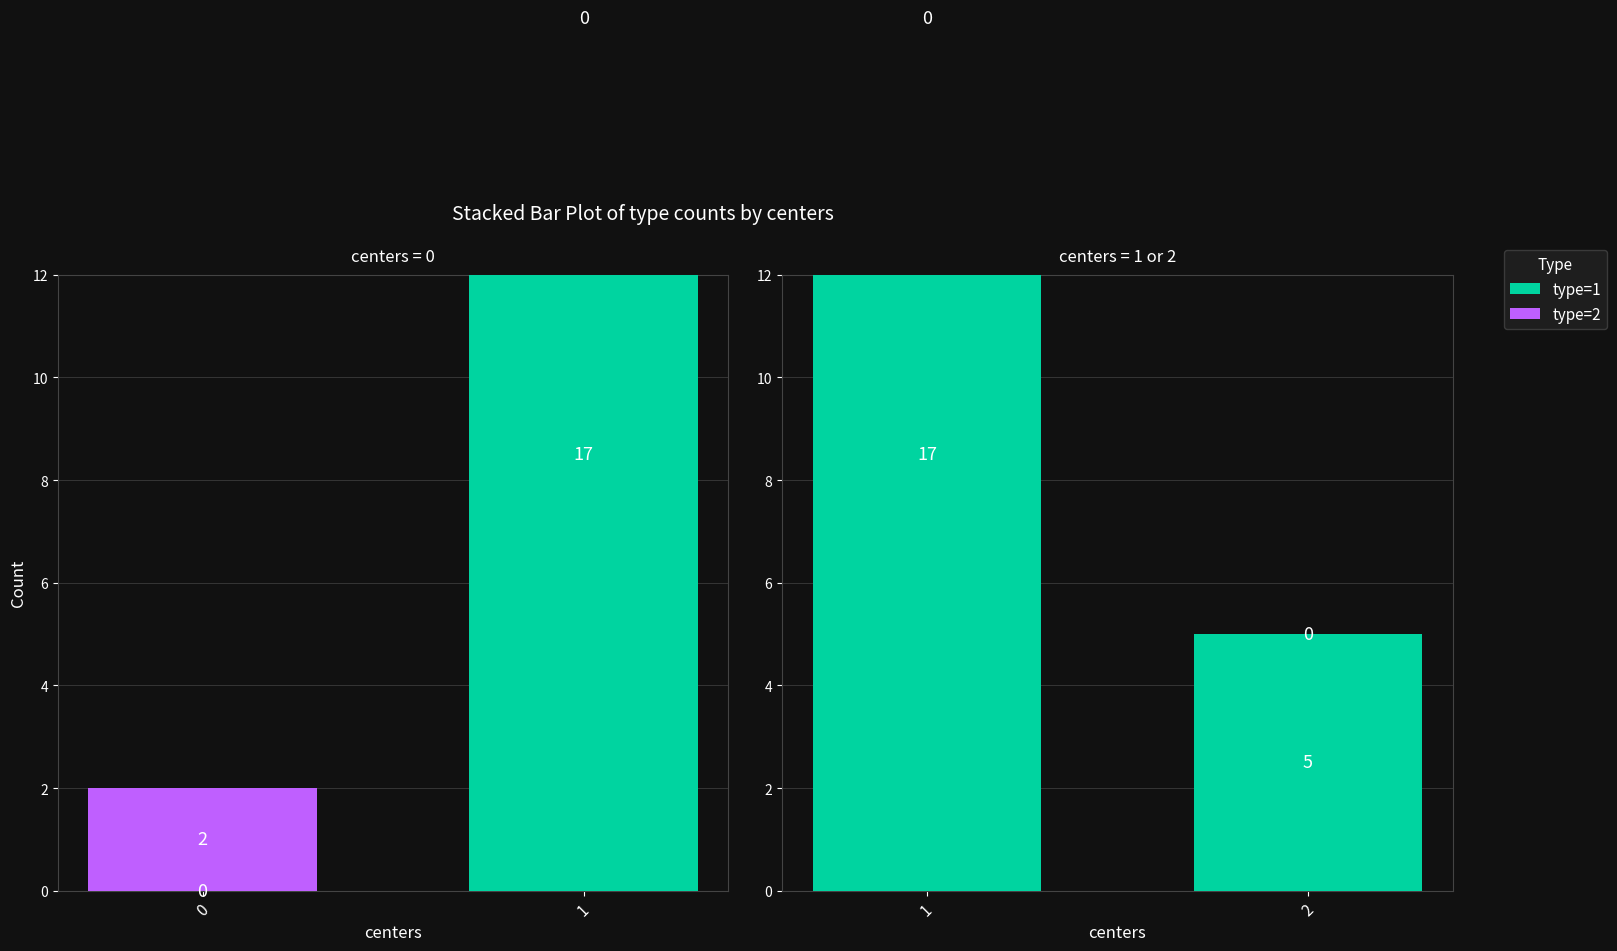

What are all the series names shown in the legend?

type=1, type=2